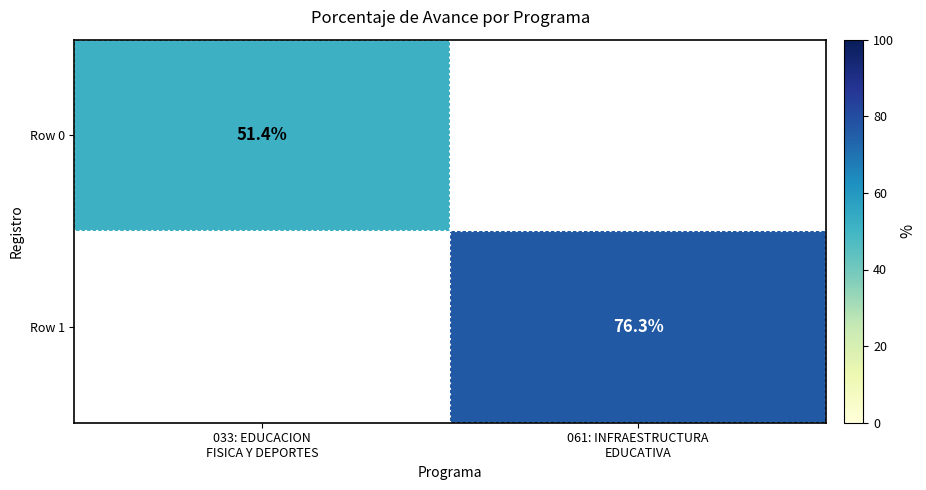

What is the lowest value of the Row 0 series?

51.4